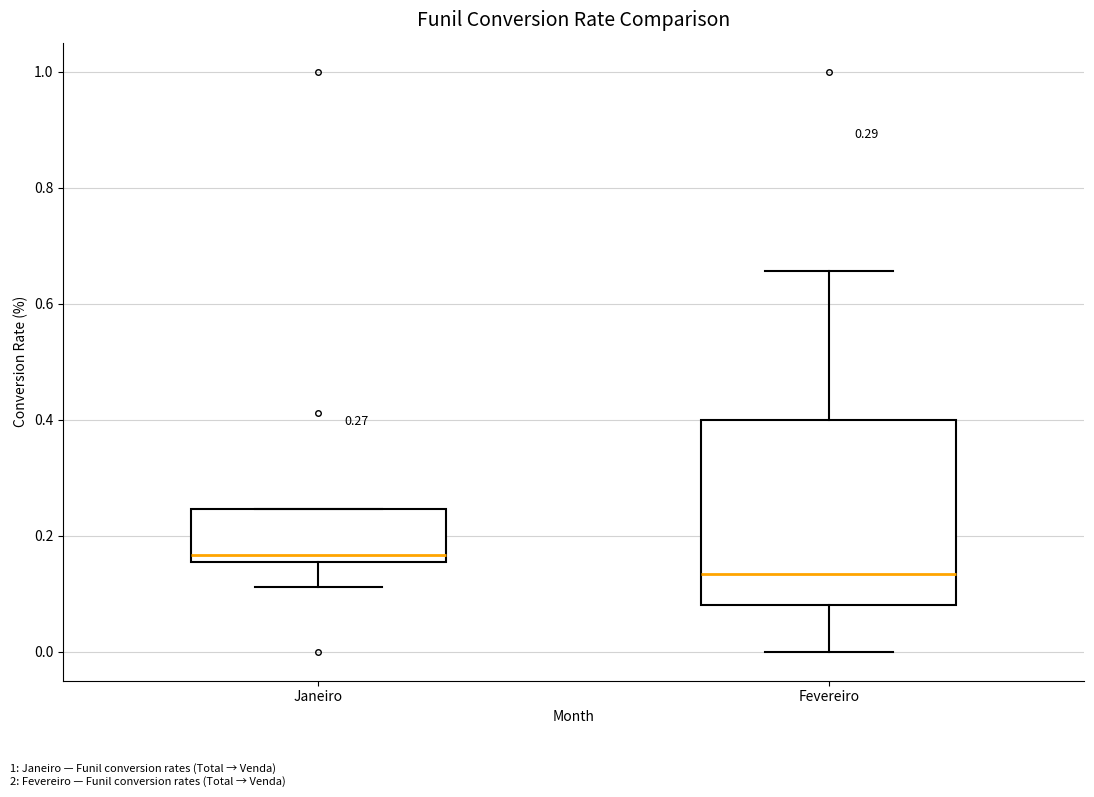

Comparing the boxes themselves (not the whiskers), which one is the tallest?

Fevereiro